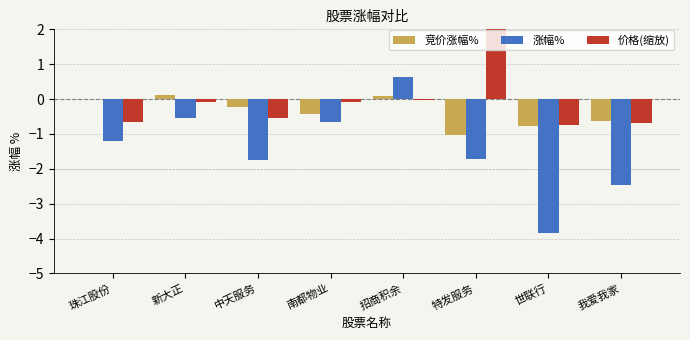

Reading left to right, transcribe all the data shown in this chart.

竞价涨幅%: 珠江股份=0.0	新大正=0.1	中天服务=-0.2	南都物业=-0.4	招商积余=0.1	特发服务=-1.0	世联行=-0.8	我爱我家=-0.6
涨幅%: 珠江股份=-1.2	新大正=-0.5	中天服务=-1.8	南都物业=-0.7	招商积余=0.6	特发服务=-1.7	世联行=-3.8	我爱我家=-2.5
价格(缩放): 珠江股份=-0.7	新大正=-0.1	中天服务=-0.6	南都物业=-0.1	招商积余=-0.0	特发服务=4.1	世联行=-0.7	我爱我家=-0.7